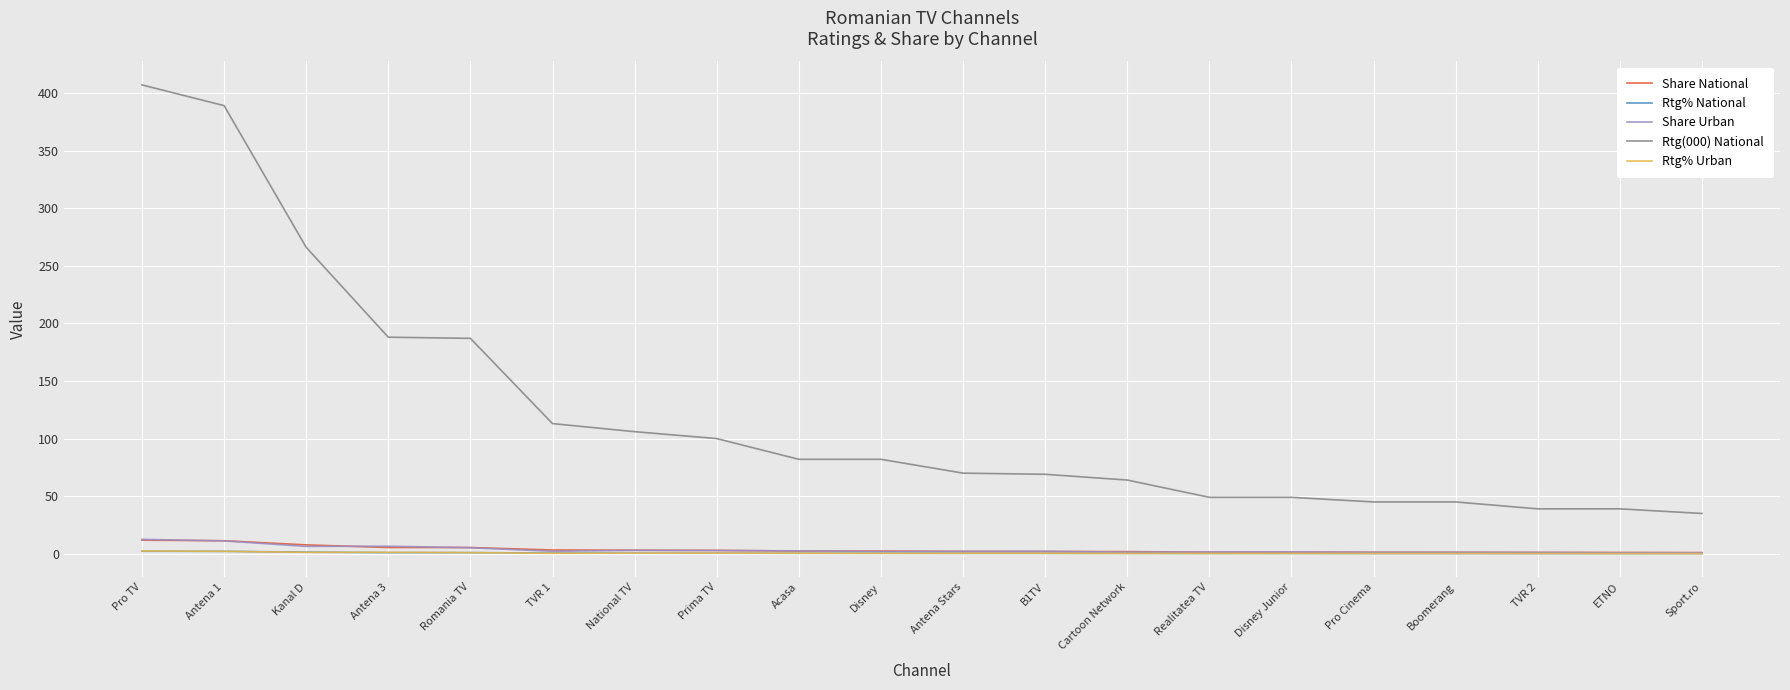

Where does the Share Urban series first go above 2?

Pro TV